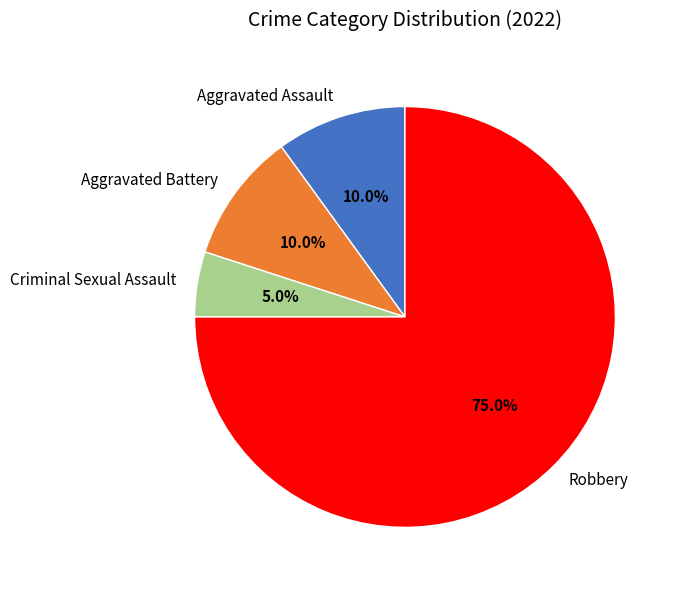

What percentage is the Robbery slice, to the nearest percent?

75%